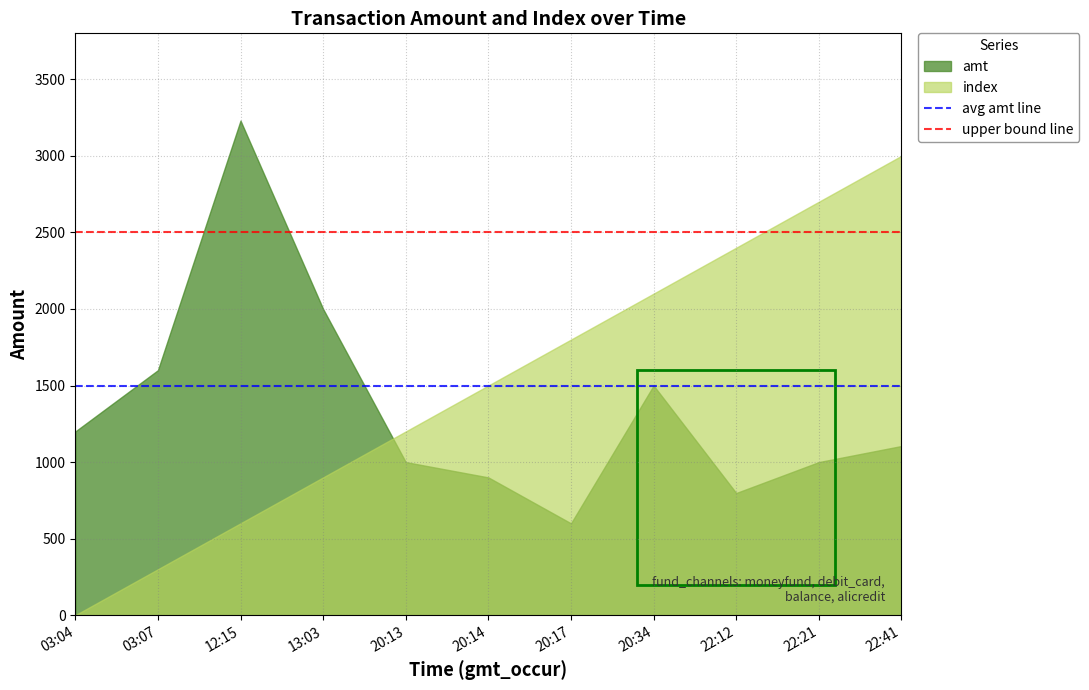

What is the value of the upper bound line point at the 2nd from the left?

2500